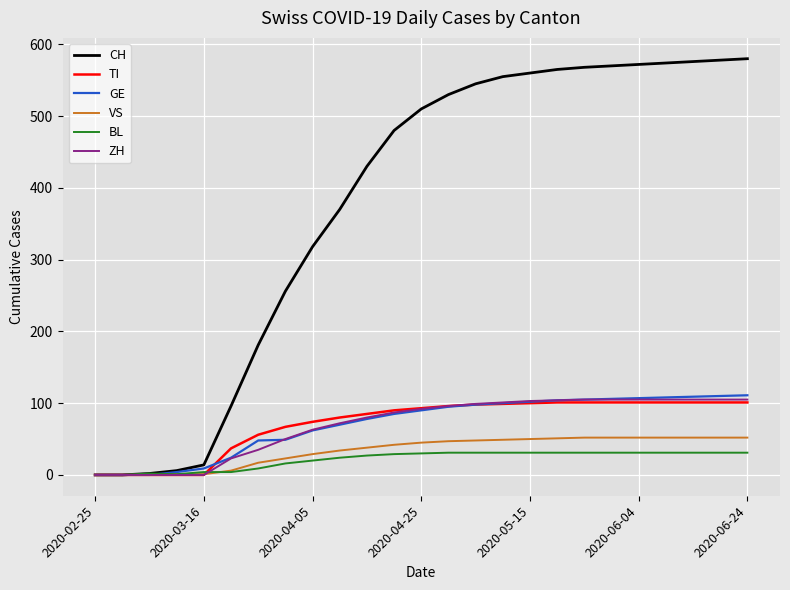

Which series has the largest total across all categories?

CH